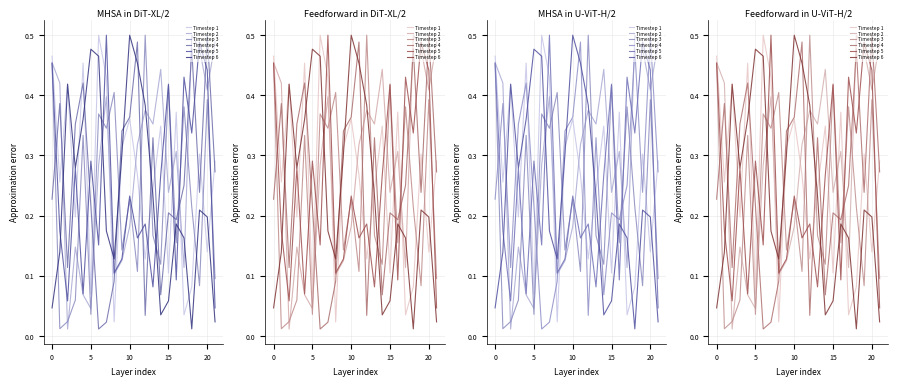

At 19, list the series in order from largest to smallest.

Timestep 5, Timestep 2, Timestep 1, Timestep 4, Timestep 6, Timestep 3